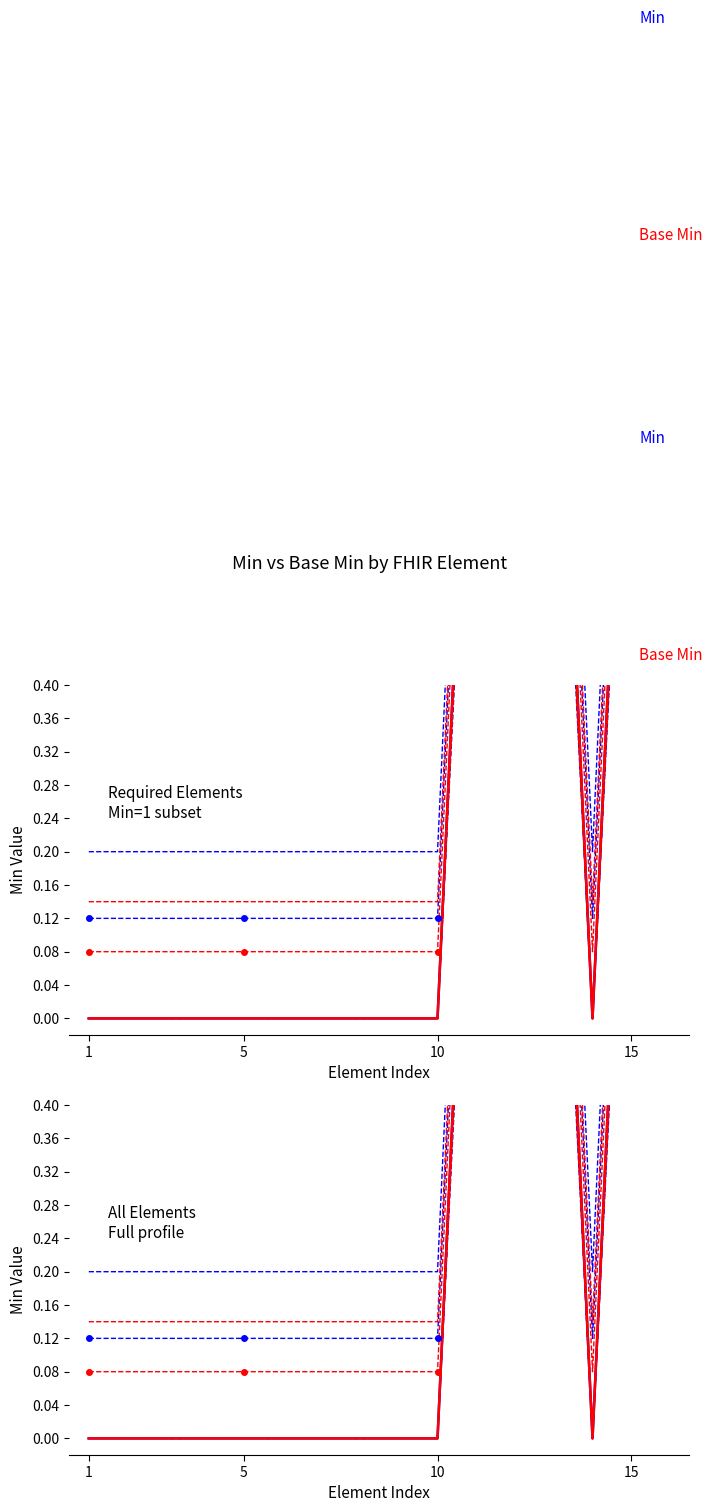

What is the difference between the maximum and minimum values in the Min series?

1